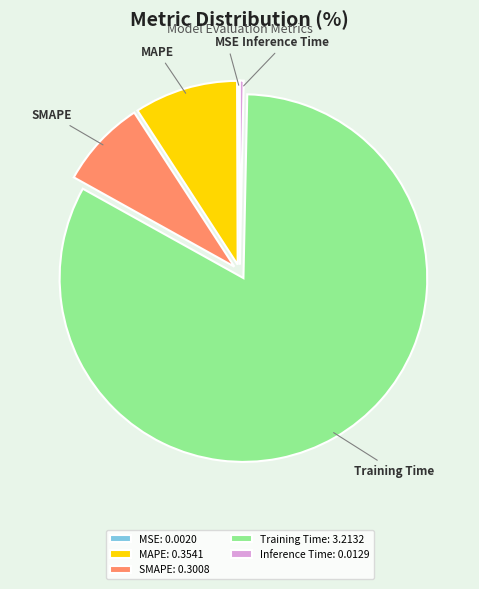

Is the sum of Inference Time: 0.0129 and SMAPE: 0.3008 greater than half?

No